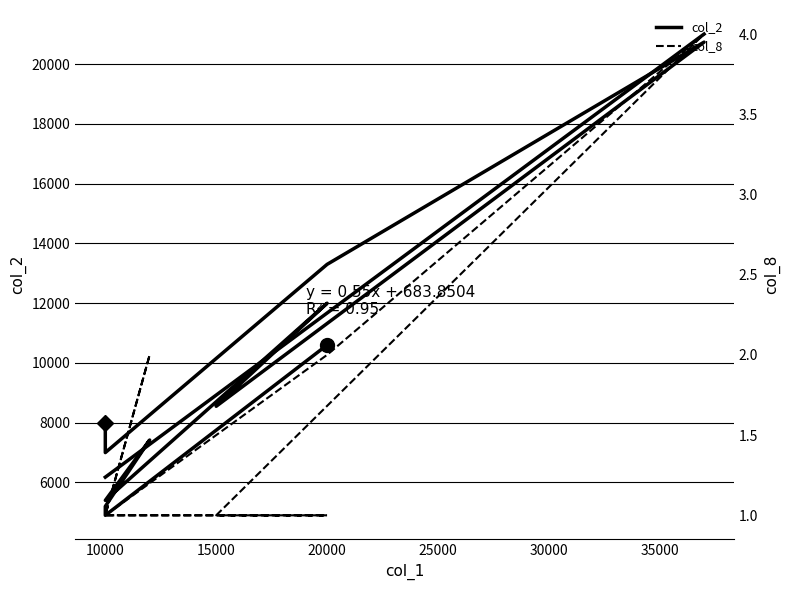

What is the minimum value for col_8?

1